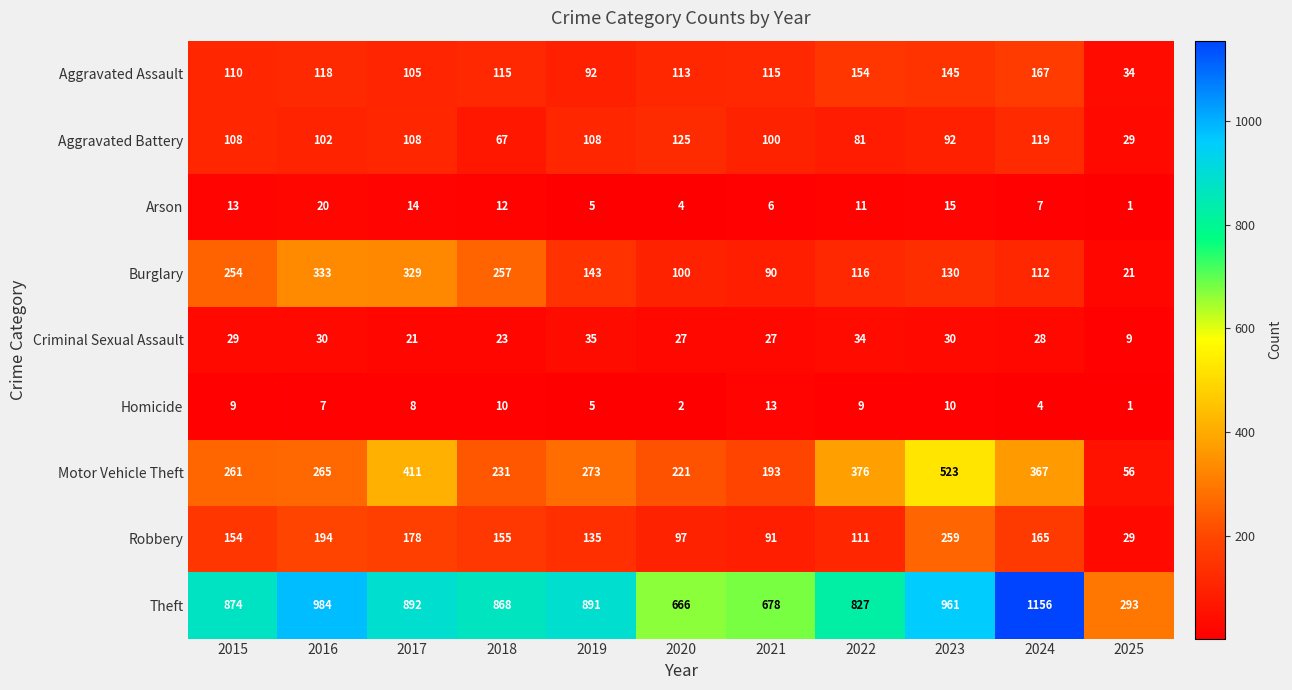

Is it true that Criminal Sexual Assault equals 9 at 2015?

False